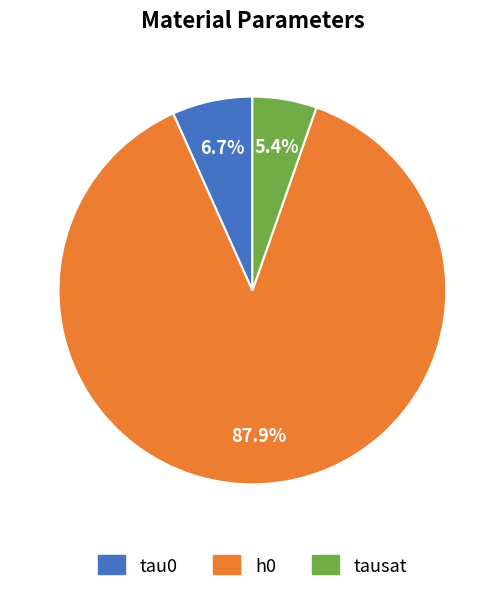

The tau0 slice represents 7% of the pie. True or false?

True